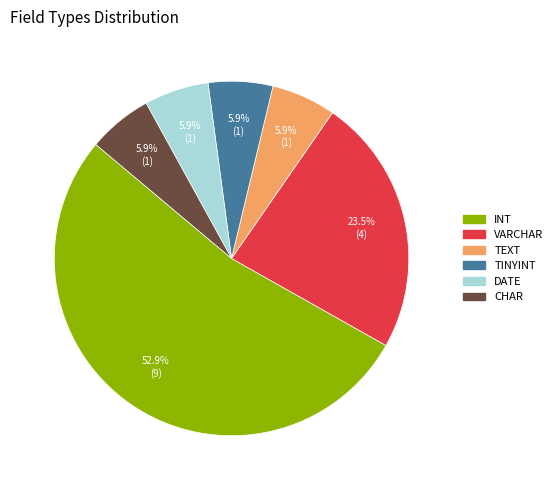

Does any single category account for the majority?

Yes